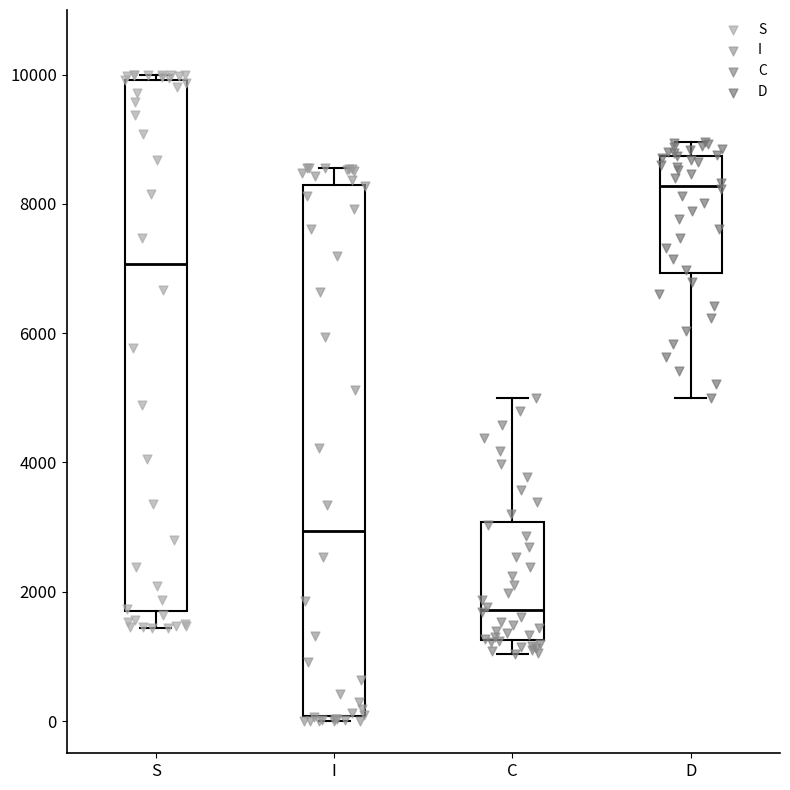

Reading left to right, transcribe this box plot: for each box, give where its median line is, the range the box spans, and where its two whiskers end, as read against the y-axis. The values are not printed on the chart, so give them approximately, as read against the axis.

S: median 7000, box 1800 to 10000, whiskers 1400 to 10000 (just above the box's upper edge)
I: median 3000, box 0 to 8200, whiskers 0 (just below the box's lower edge) to 8600
C: median 1800, box 1200 to 3000, whiskers 1000 to 5000
D: median 8200, box 7000 to 8800, whiskers 5000 to 9000